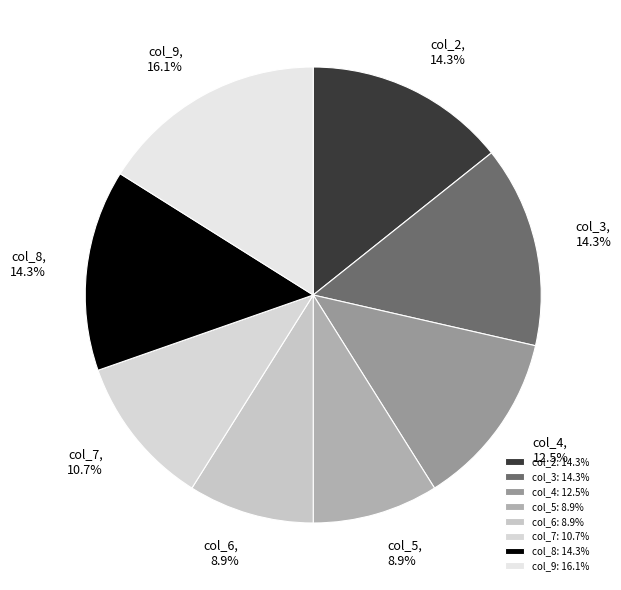

Does col_5 represent more than half of the total?

No